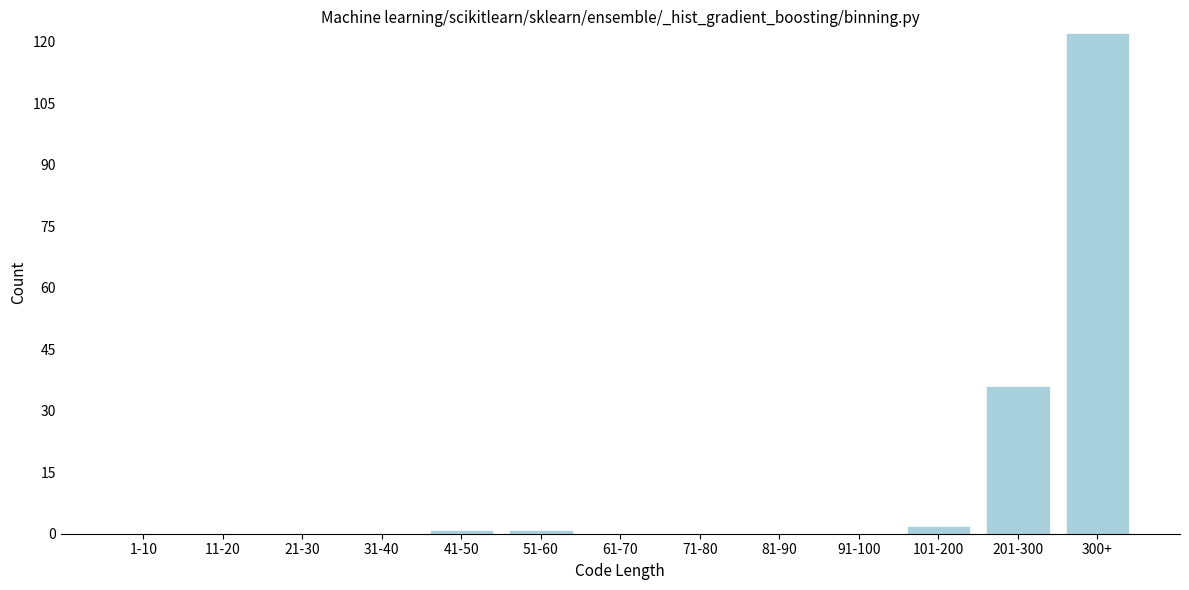

Reading left to right, transcribe all the data shown in this chart.

1-10=0	11-20=0	21-30=0	31-40=0	41-50=1	51-60=1	61-70=0	71-80=0	81-90=0	91-100=0	101-200=2	201-300=36	300+=122